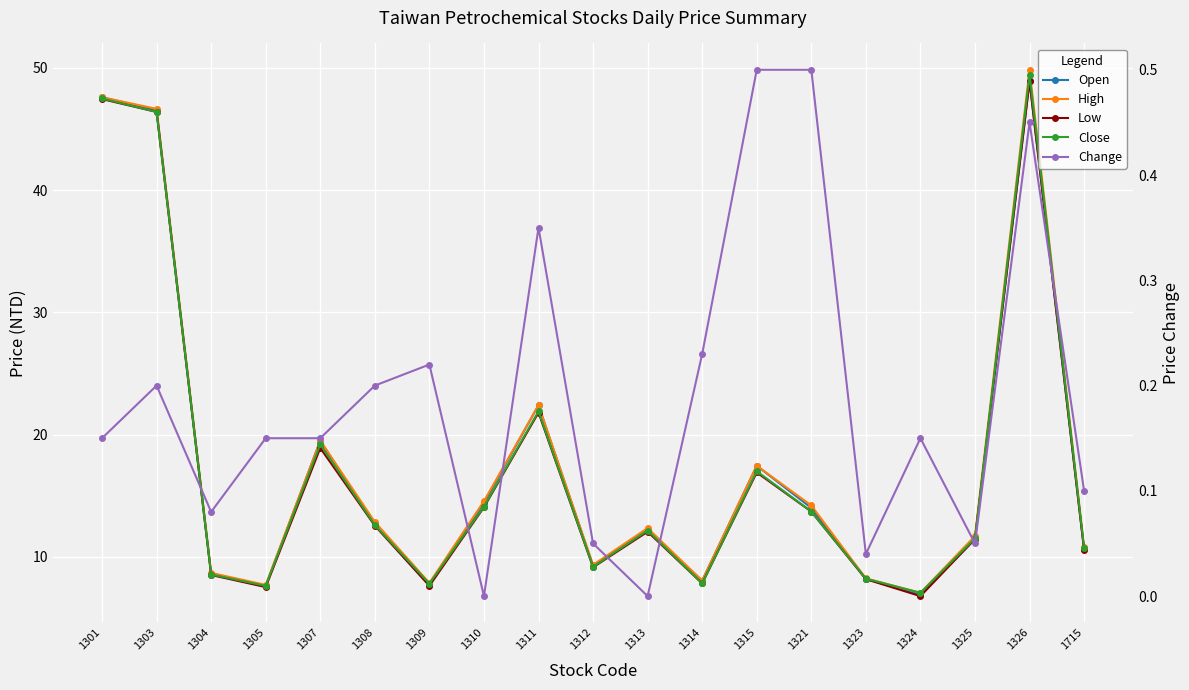

How many lines are shown in the chart?

5